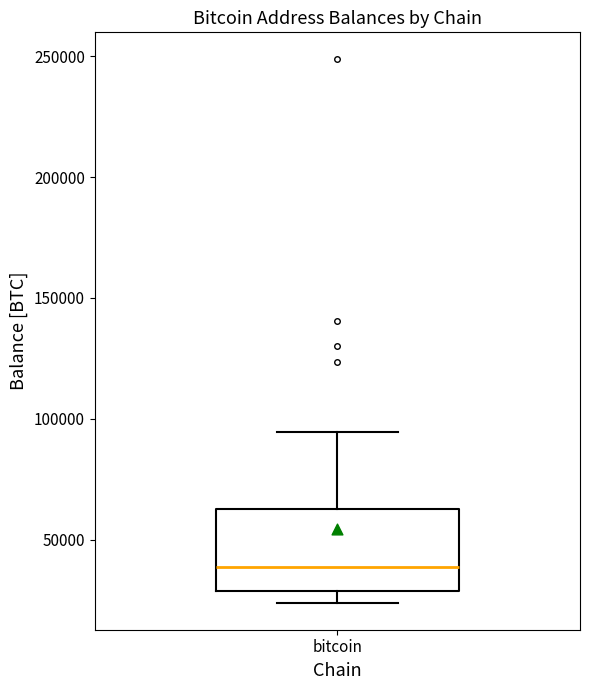

Transcribe this box plot: give where the median line is, the range the box spans, and where the two whiskers end, as read against the y-axis. The values are not printed on the chart, so give them approximately, as read against the axis.

median 40000, box 30000 to 65000, whiskers 25000 to 95000